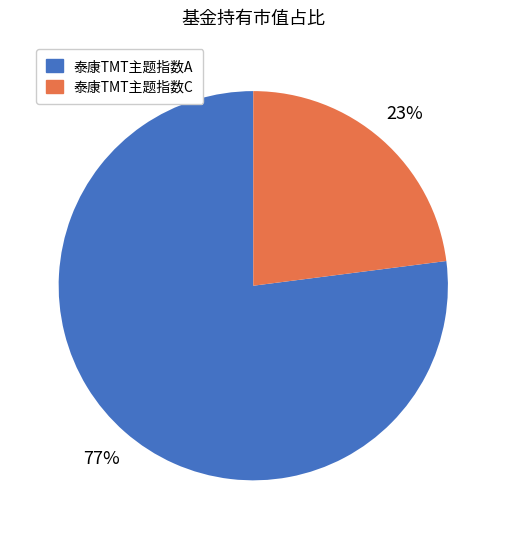

Does any single category account for the majority?

Yes